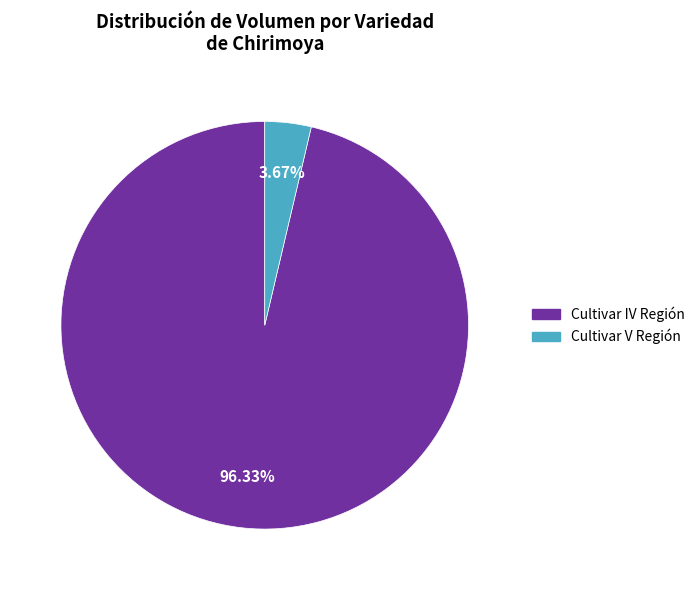

Is Cultivar V Región the majority of the pie?

No